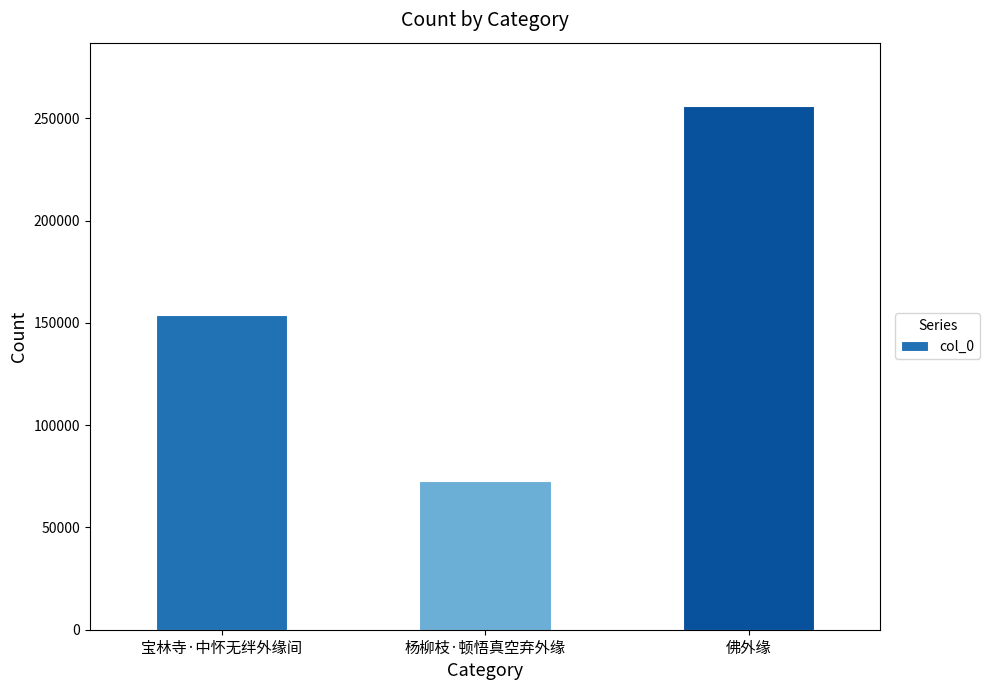

How many data points are less than 153882?

1